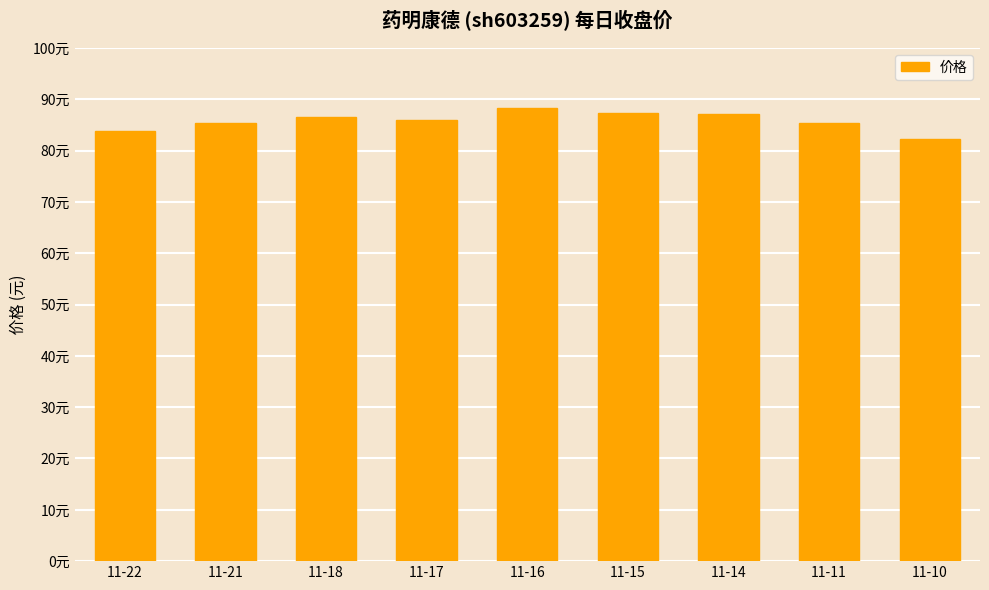

Is it true that the value at 11-10 is 135.9?

False